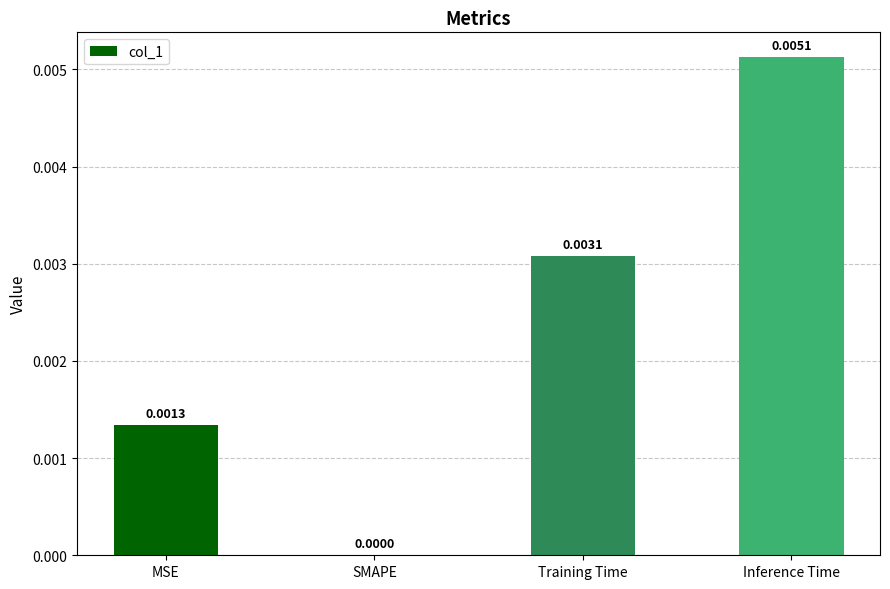

Is it true that the value at SMAPE is 0.0?

True